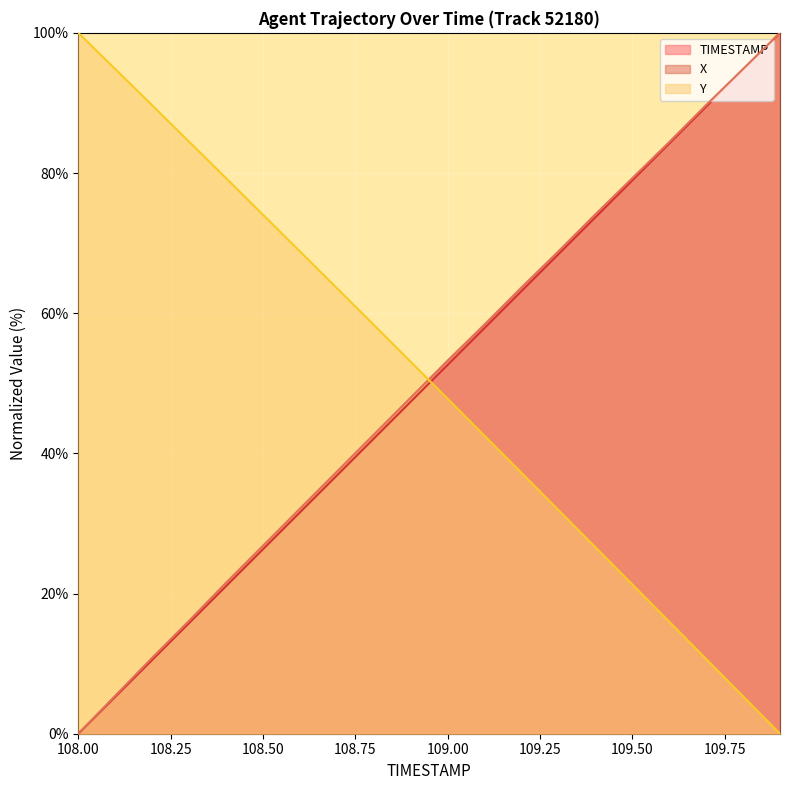

How many data points does each series have?

20